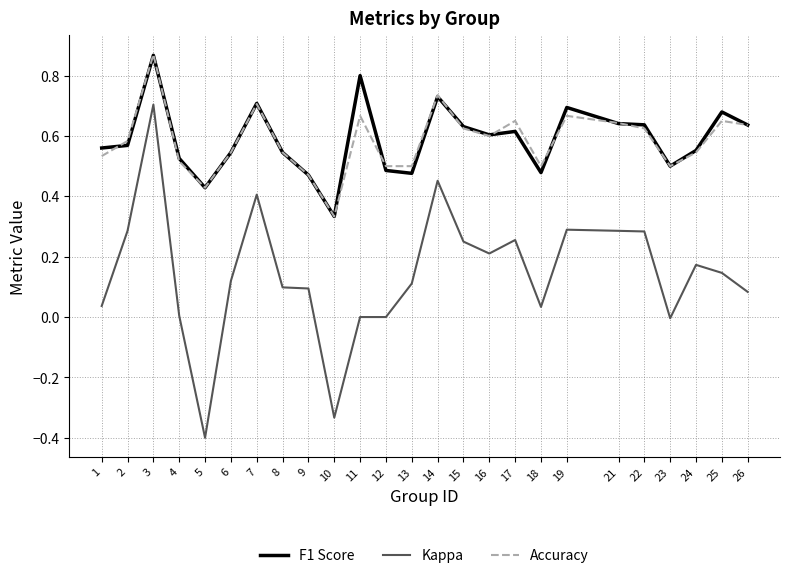

True or false: Kappa and F1 Score intersect in this chart.

False